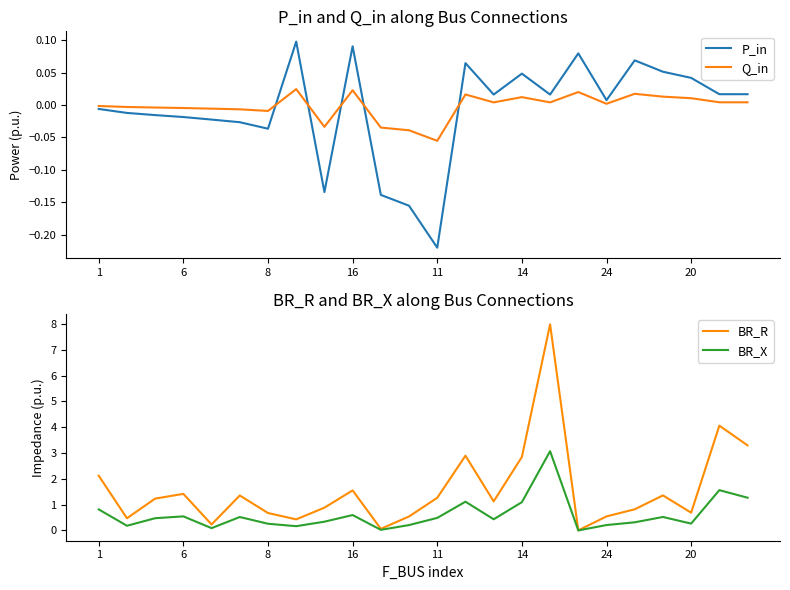

At which label does P_in reach its minimum?

11